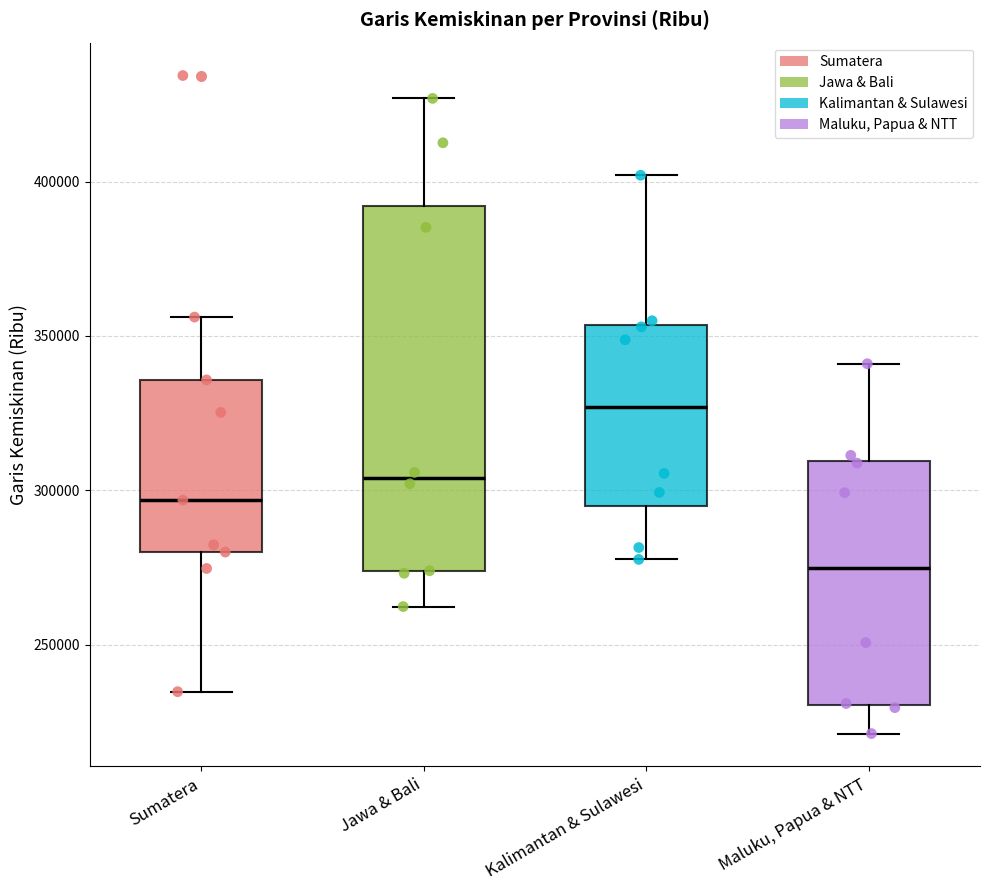

Comparing the boxes themselves (not the whiskers), which one is the tallest?

Jawa & Bali